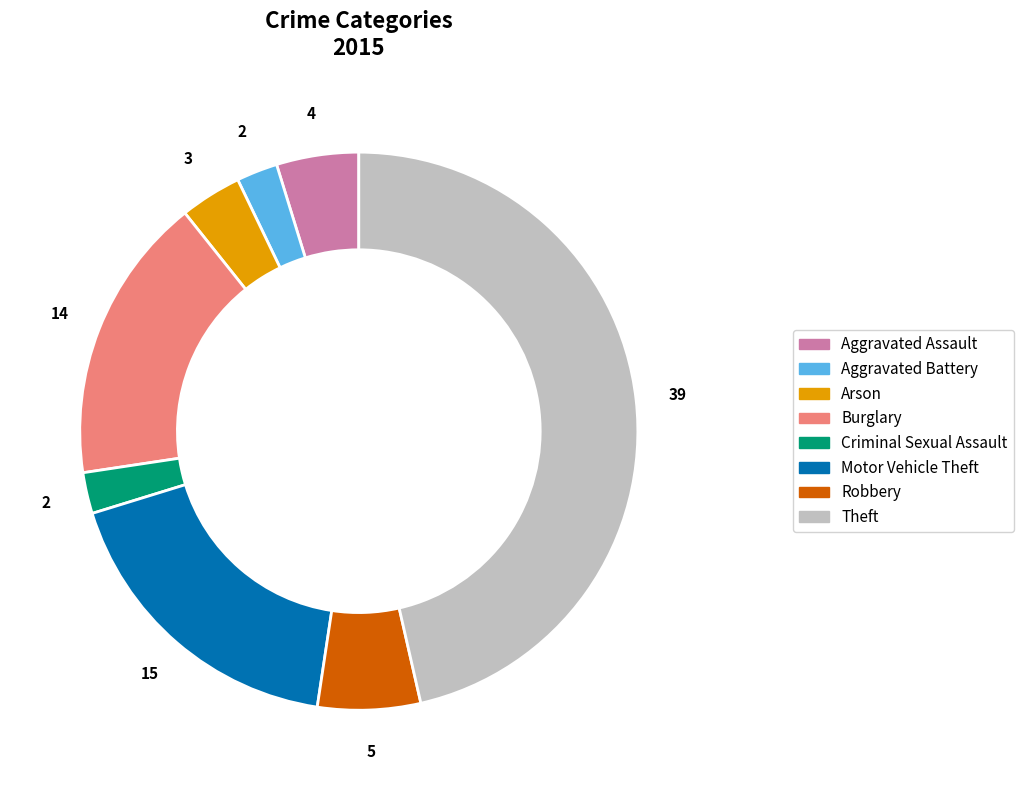

How many slices are in this pie chart?

8